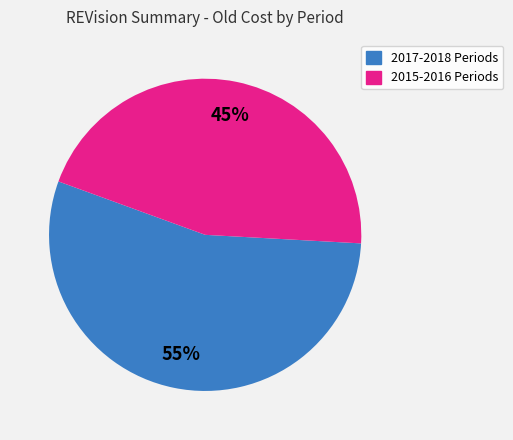

Is there any slice that represents more than half of the pie?

Yes